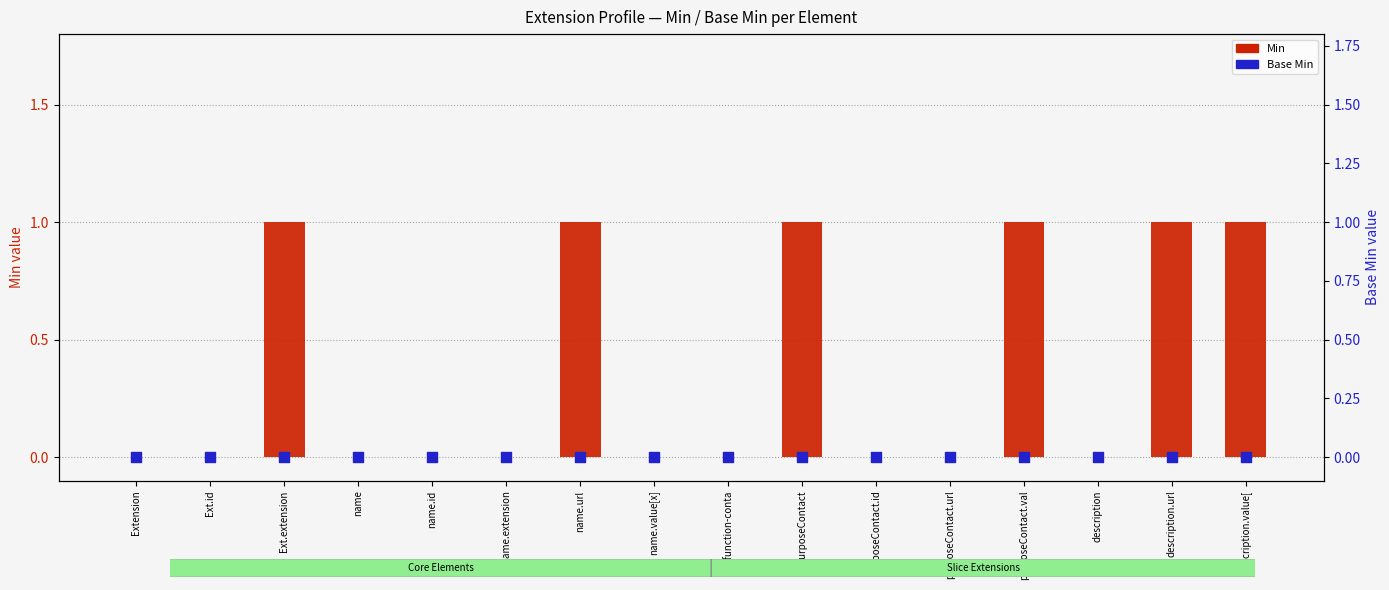

Is the value of Min at purposeContact.id greater than the value of Base Min at name.id?

No